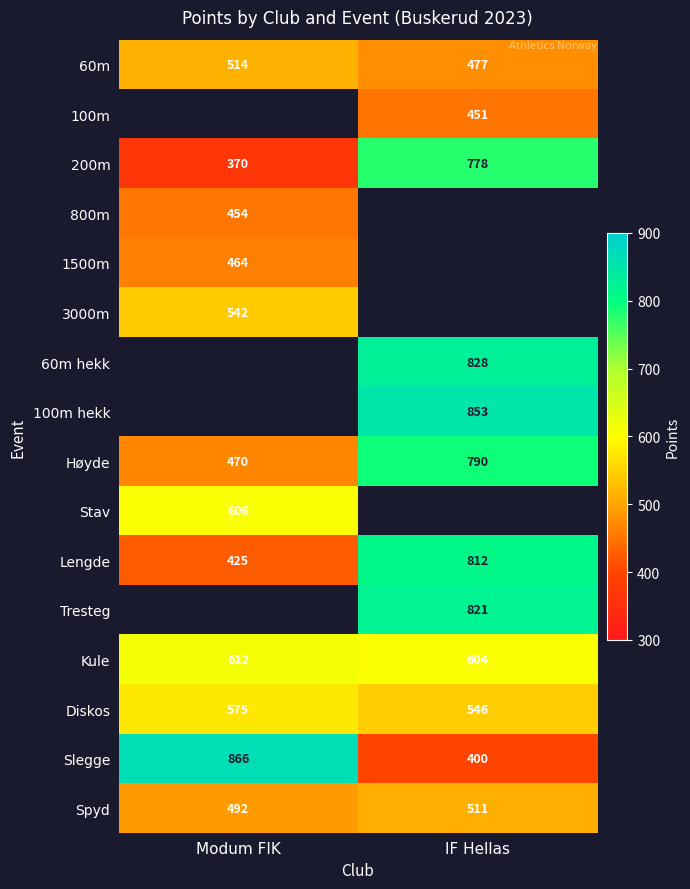

At how many categories does at least one series exceed 650?

2